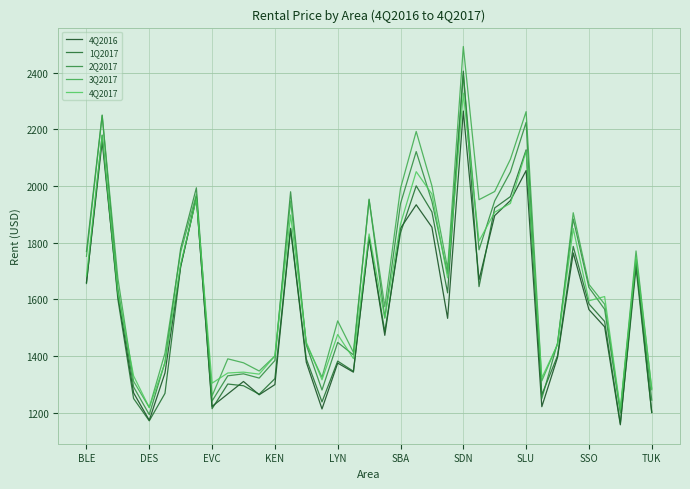

Reading left to right, list all the values displayed in this chart.

4Q2016: 1660	2158	1615	1270	1173	1340	1717	1959	1222	1266	1310	1263	1299	1849	1378	1213	1375	1343	1818	1473	1851	1934	1855	1533	2265	1669	1896	1949	2055	1221	1395	1764	1564	1503	1157	1732	1201
1Q2017: 1656	2180	1601	1250	1171	1268	1716	1963	1214	1301	1295	1265	1320	1851	1390	1238	1382	1346	1820	1486	1835	2001	1909	1623	2406	1645	1923	1963	2128	1263	1401	1787	1584	1522	1162	1711	1200
2Q2017: 1769	2251	1639	1291	1193	1378	1780	1994	1241	1330	1337	1322	1384	1980	1439	1280	1448	1404	1954	1536	1938	2122	1946	1691	2393	1775	1948	2050	2225	1250	1446	1884	1642	1565	1199	1741	1244
3Q2017: 1752	2249	1675	1311	1218	1410	1767	1971	1259	1390	1376	1347	1400	1948	1443	1325	1524	1413	1951	1574	1992	2193	2001	1709	2493	1952	1981	2095	2263	1312	1442	1906	1653	1583	1209	1771	1281
4Q2017: 1683	2179	1625	1330	1218	1376	1725	1955	1304	1340	1343	1336	1400	1898	1449	1316	1476	1391	1831	1533	1866	2051	1972	1676	2328	1806	1908	1939	2124	1323	1440	1850	1595	1610	1212	1750	1286